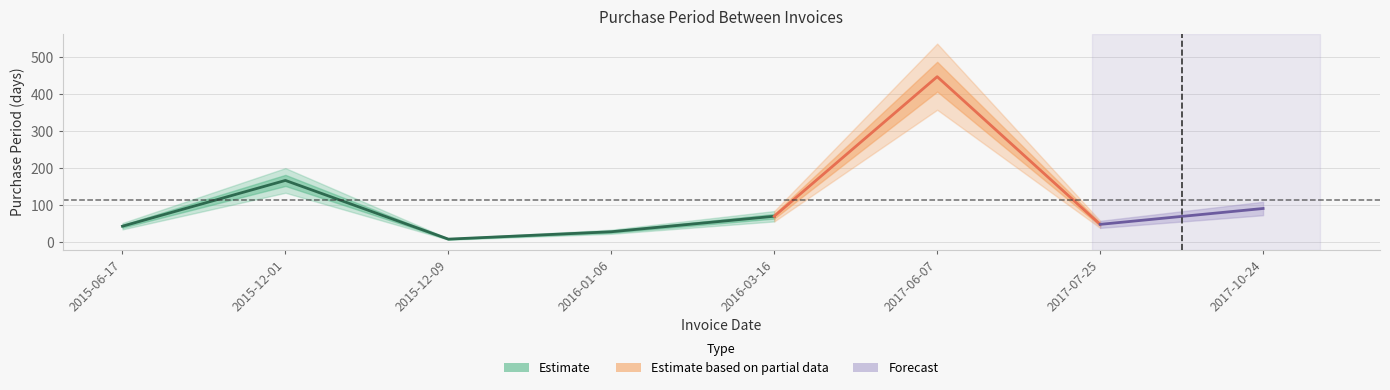

At which label is the value closest to 228?

2015-12-01